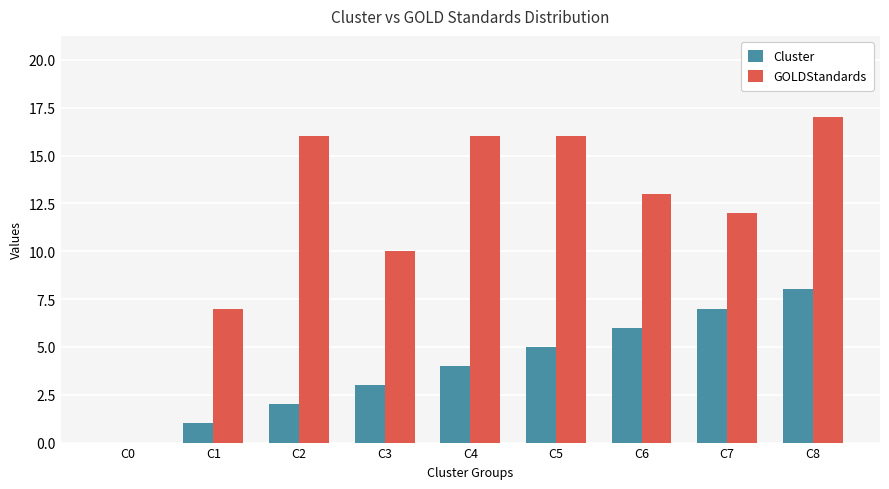

The value of Cluster at C6 is 9. True or false?

False